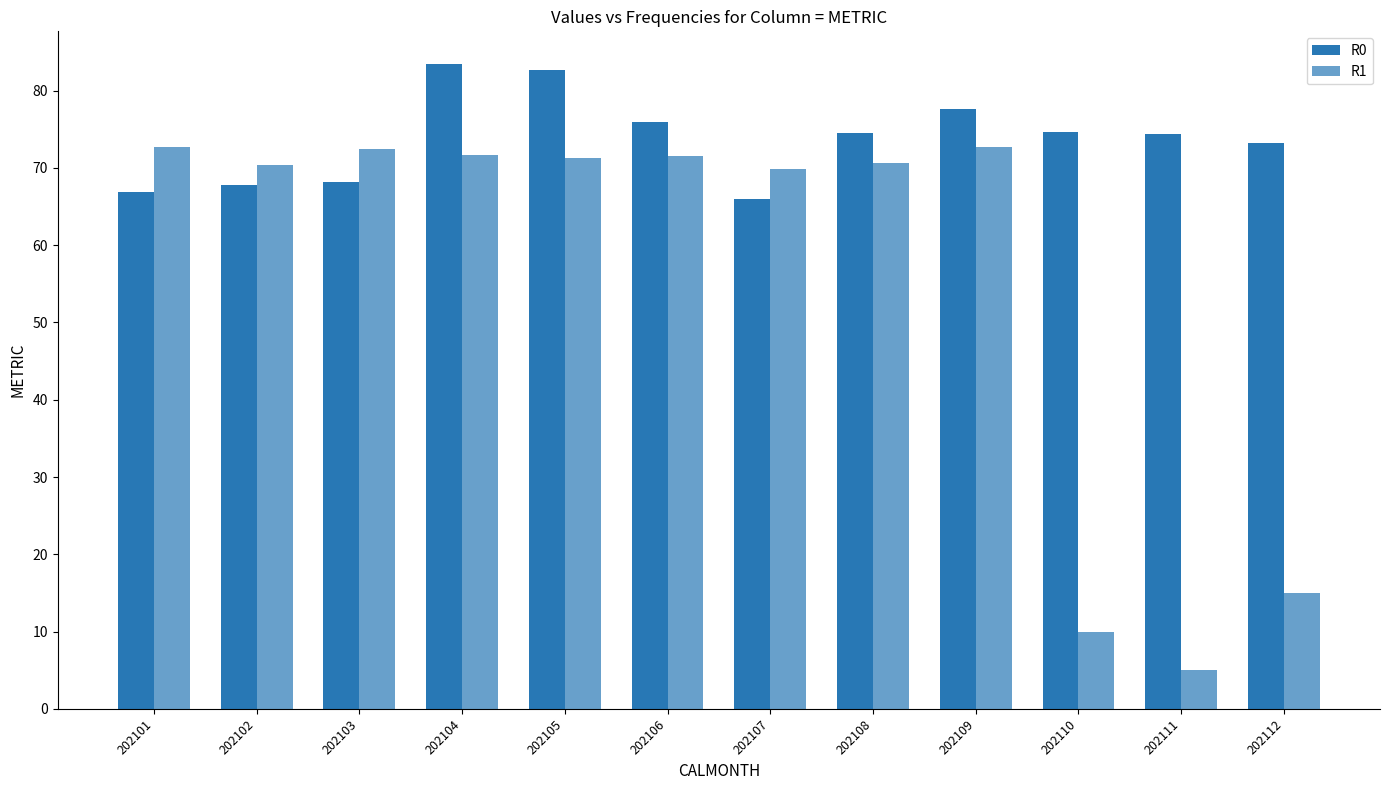

List the series in order of their overall mean, highest first.

R0, R1